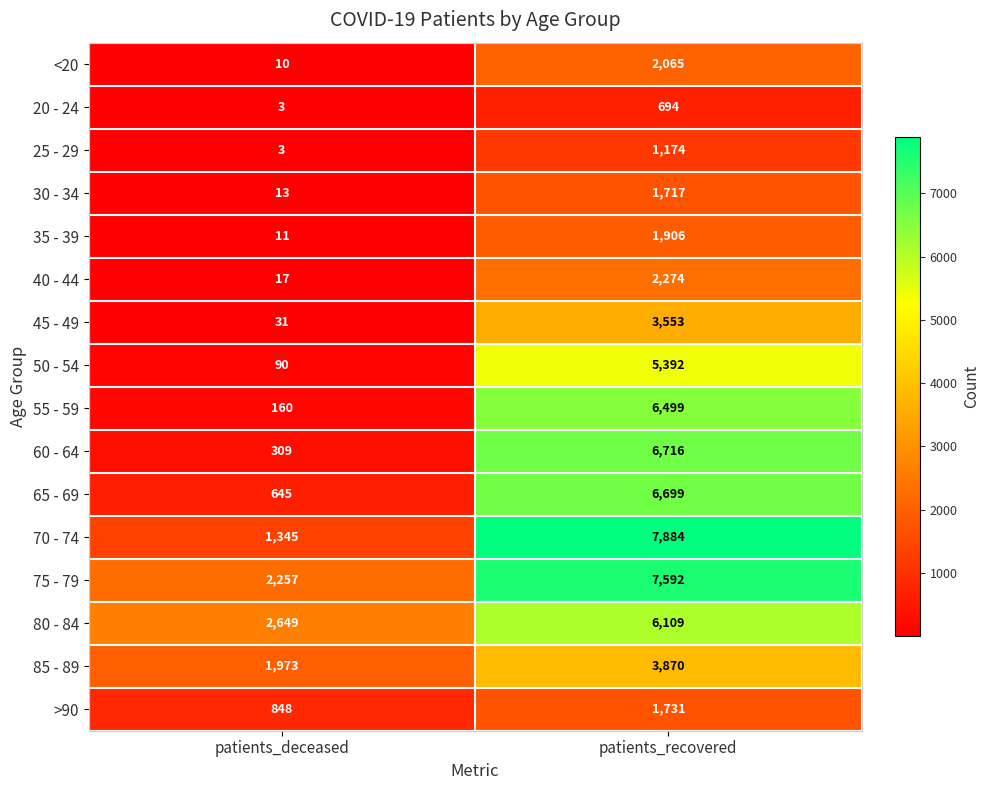

Where is 80 - 84 nearest to the value 4379?

patients_deceased